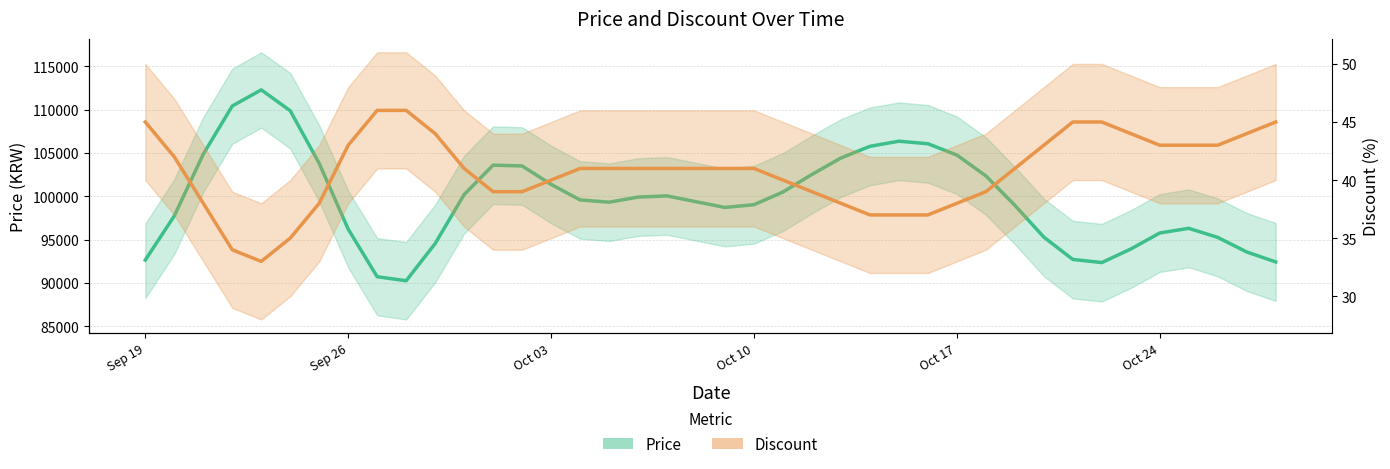

How many data points in Discount are less than 41?

16